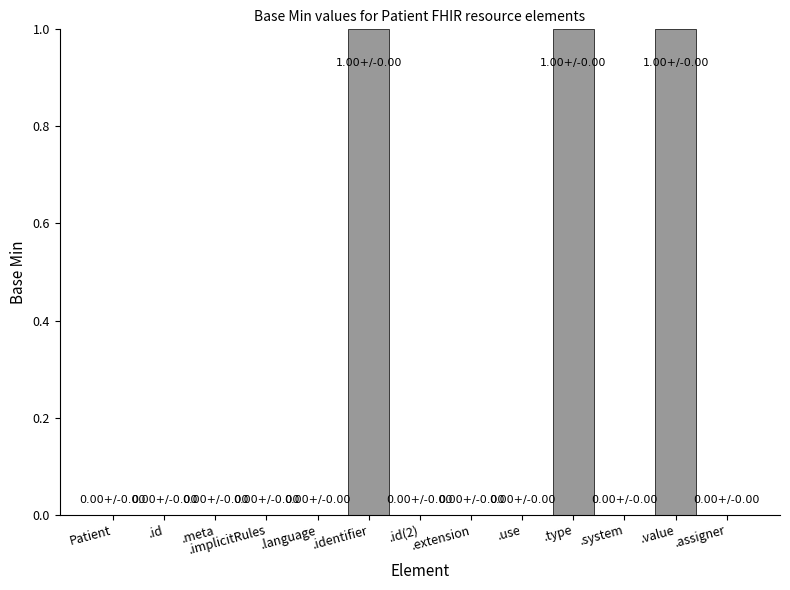

True or false: the data shows 2 at .value.

False